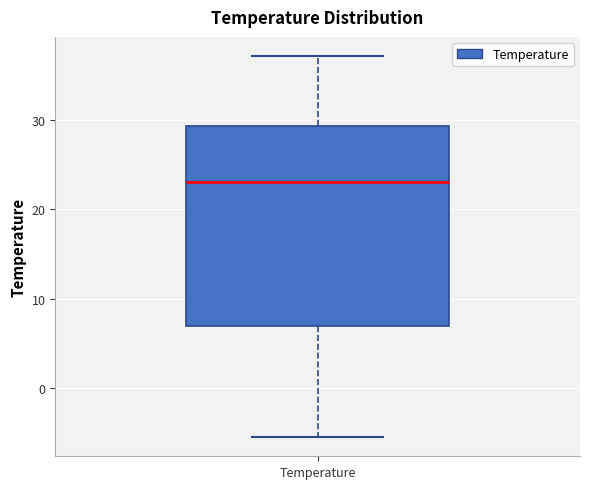

Read this box plot against the y-axis: the position of the median line, the range covered by the box, and the ends of both whiskers. The values are not printed on the chart, so give them approximately, as read against the axis.

median 23, box 7 to 29, whiskers -5 to 37